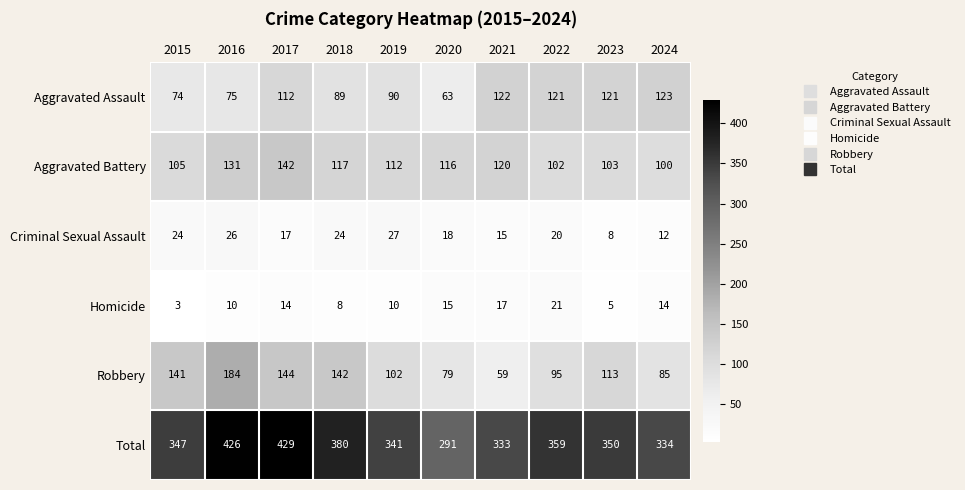

Rank the series at 2021 from highest to lowest value.

Total, Aggravated Assault, Aggravated Battery, Robbery, Homicide, Criminal Sexual Assault